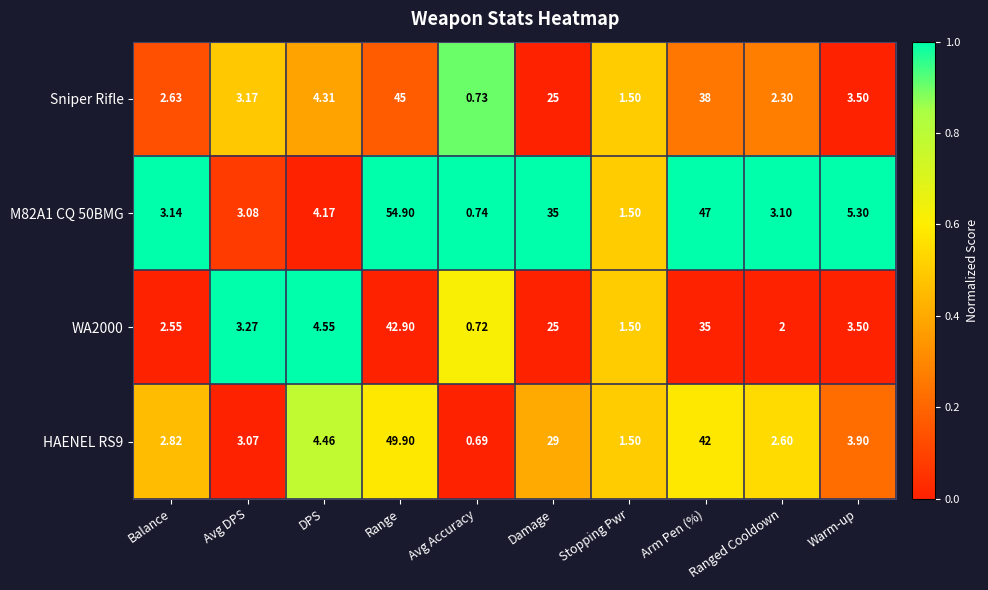

Rank the categories by HAENEL RS9 value from lowest to highest.

Avg Accuracy, Stopping Pwr, Ranged Cooldown, Balance, Avg DPS, Warm-up, DPS, Damage, Arm Pen (%), Range